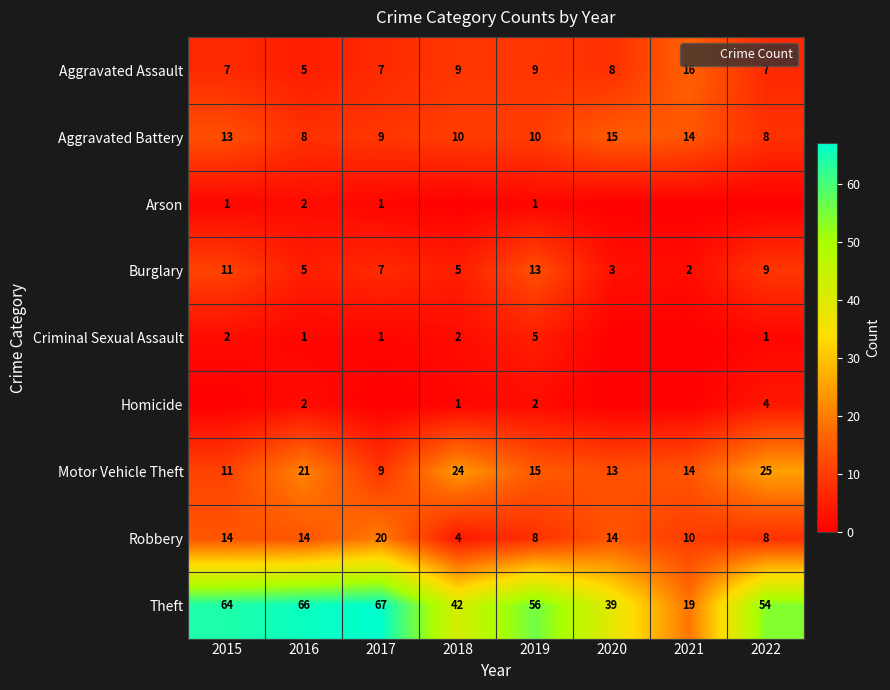

What is the difference between the Burglary values at 2017 and 2022?

2